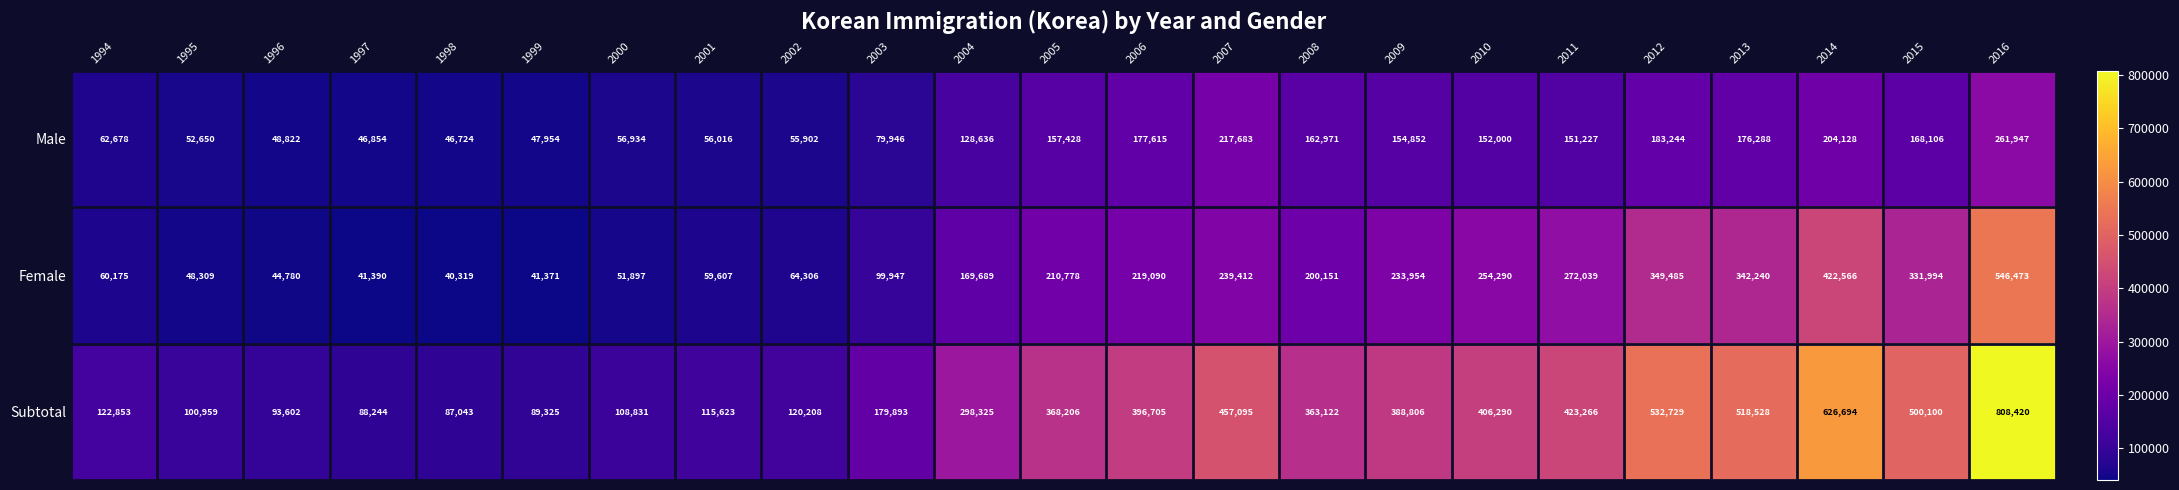

What is the greatest value displayed?

808420